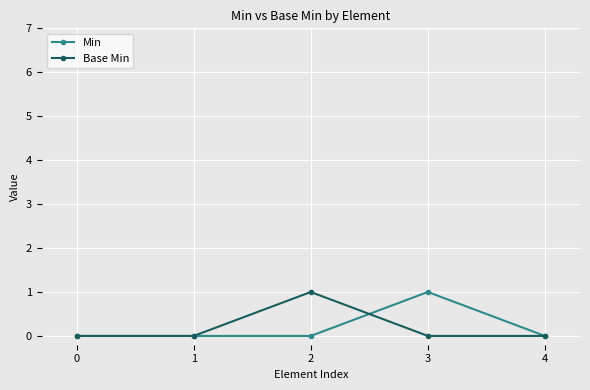

At 3, list the series in order from smallest to largest.

Base Min, Min